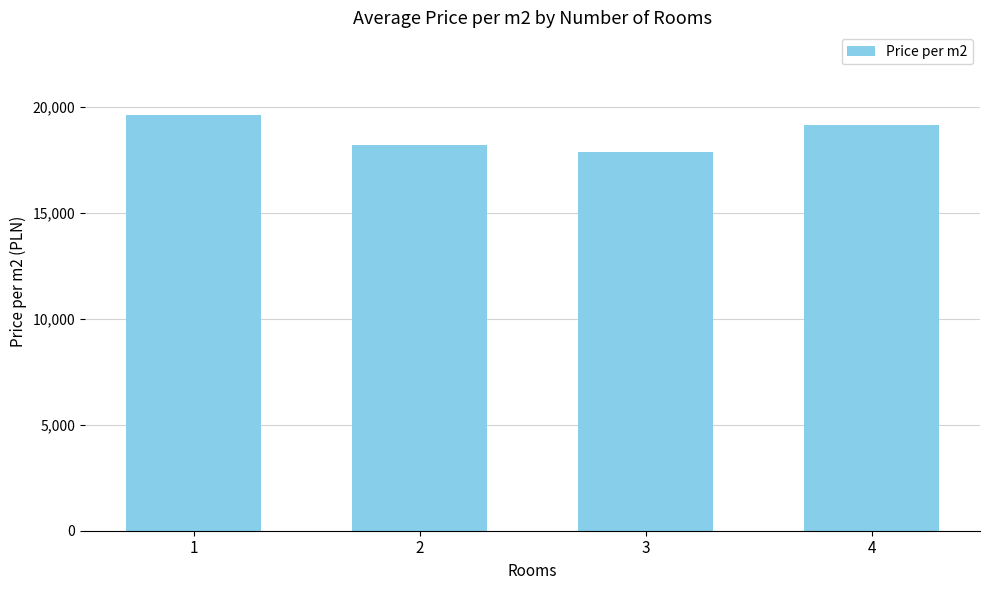

What is the ratio of the value at 4 to the value at 1?

1.0